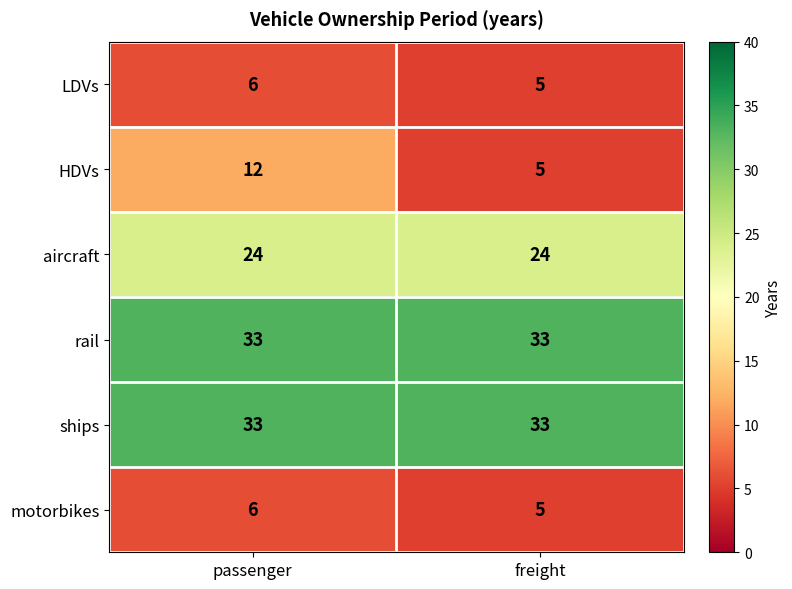

What is the maximum value for rail?

33